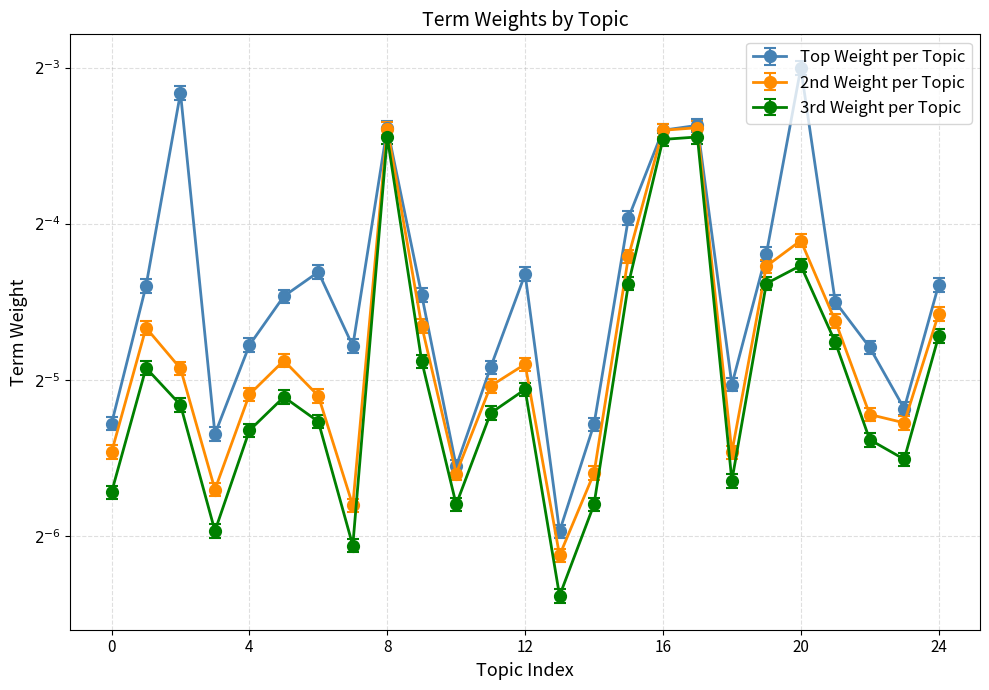

True or false: Top Weight per Topic has more than 0 points higher than both neighbors.

True